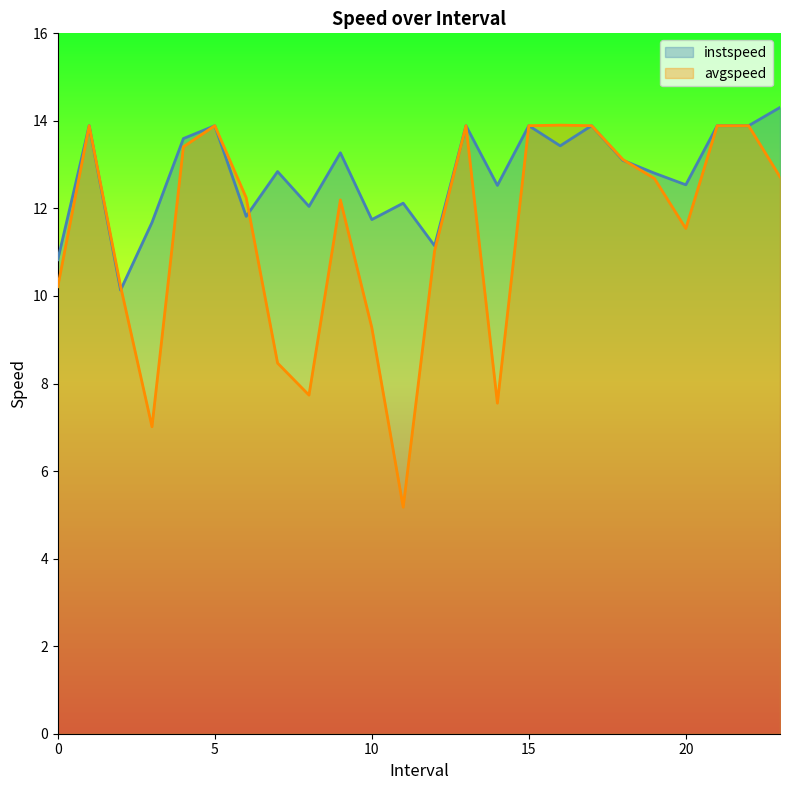

What is the sum of all avgspeed values?

275.7